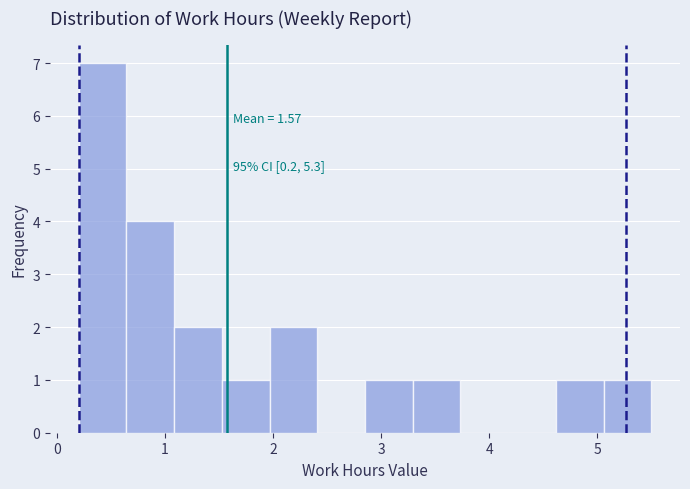

Which range on the x-axis has the tallest bar?

0.2 to 0.6